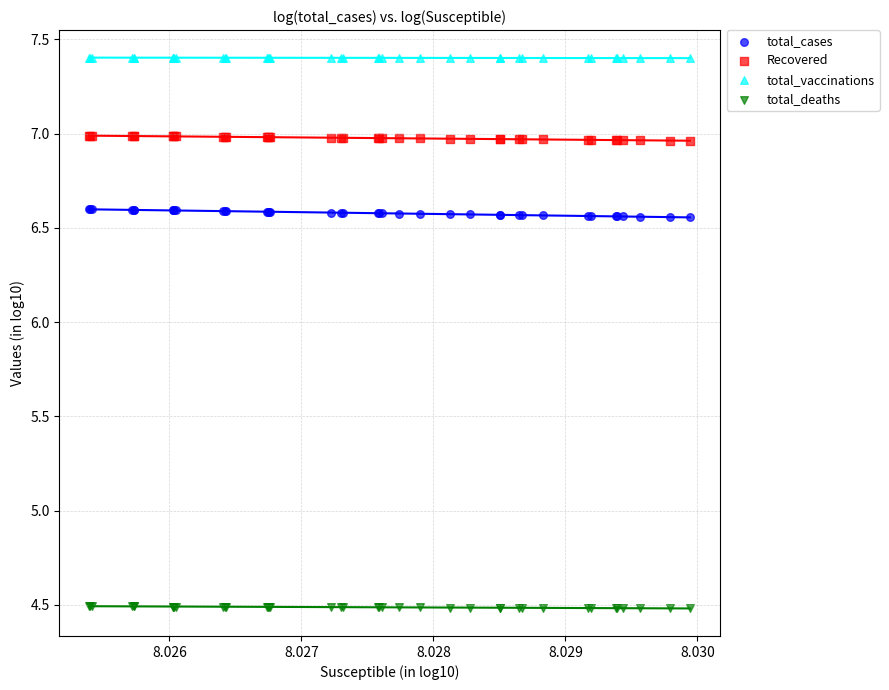

What are all the series names shown in the legend?

total_cases, Recovered, total_vaccinations, total_deaths